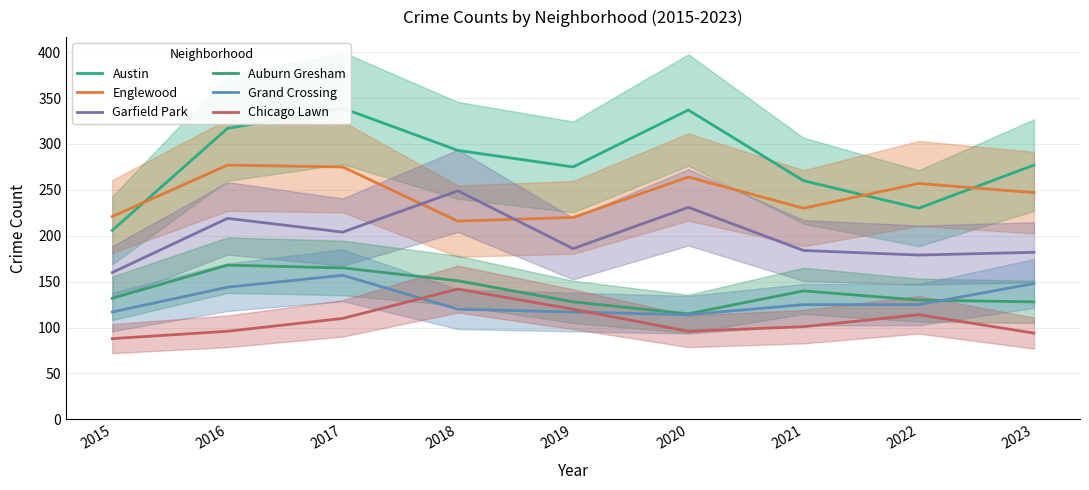

At how many categories does at least one series exceed 91?

9